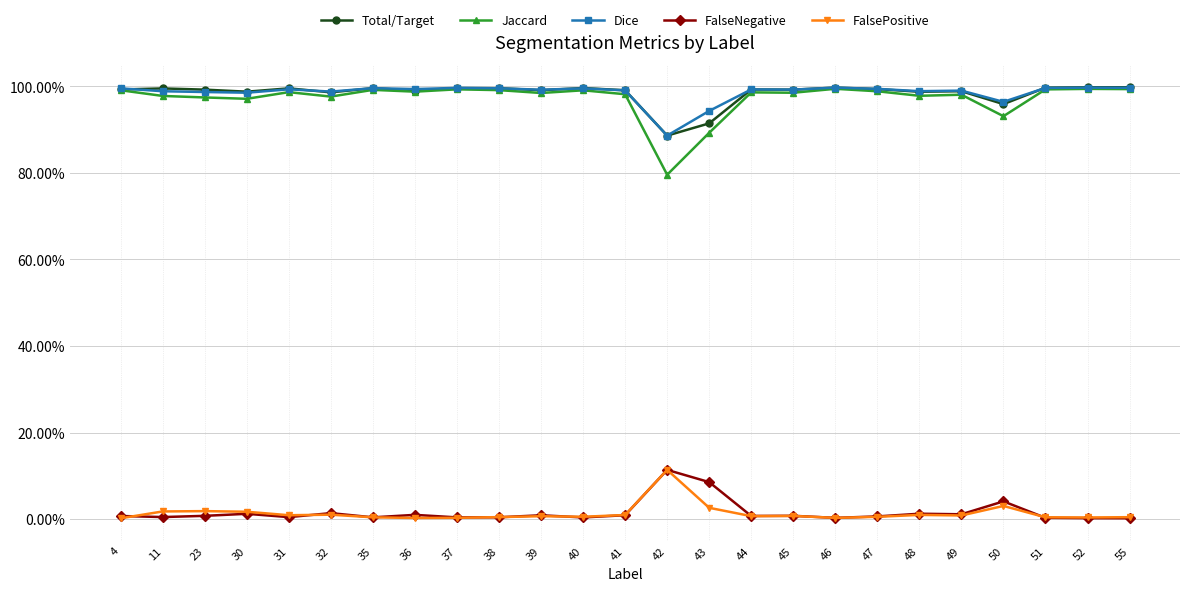

At which category does Jaccard reach its first local valley?

30